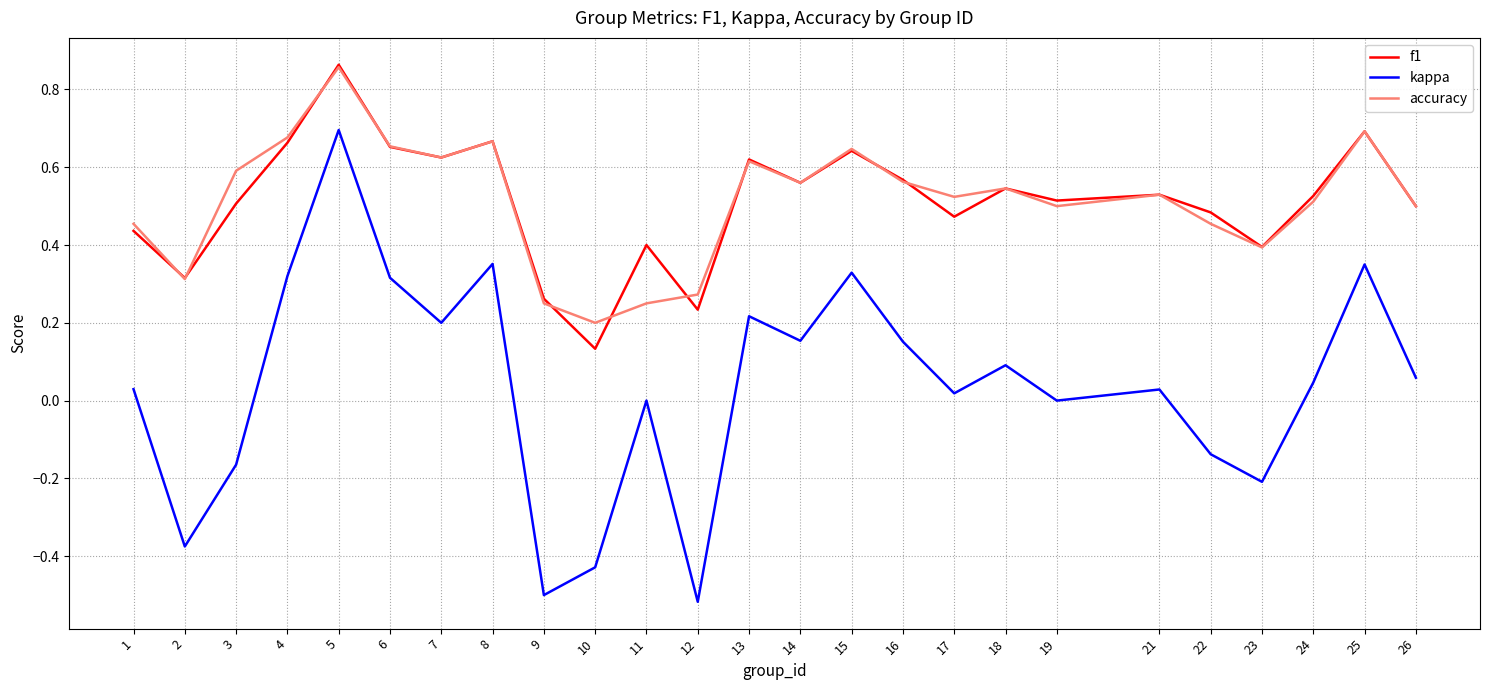

True or false: f1 has a value of 0.7 at 11.

False